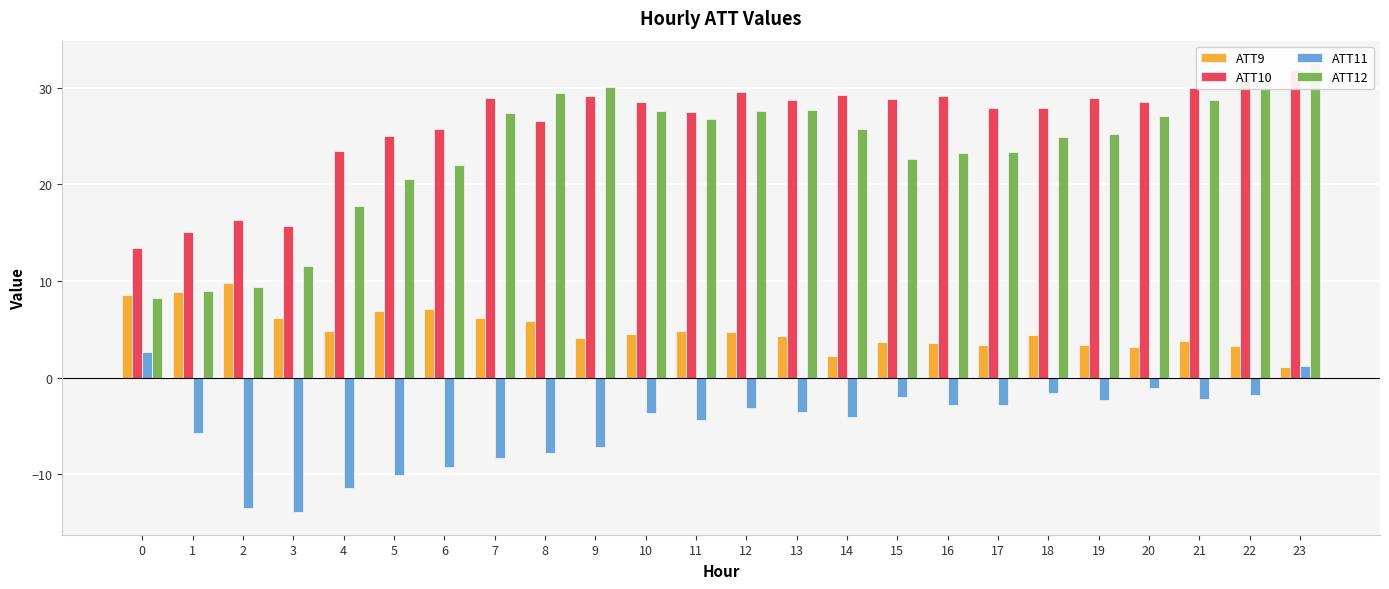

Which series changed the most between 6 and 21?

ATT11